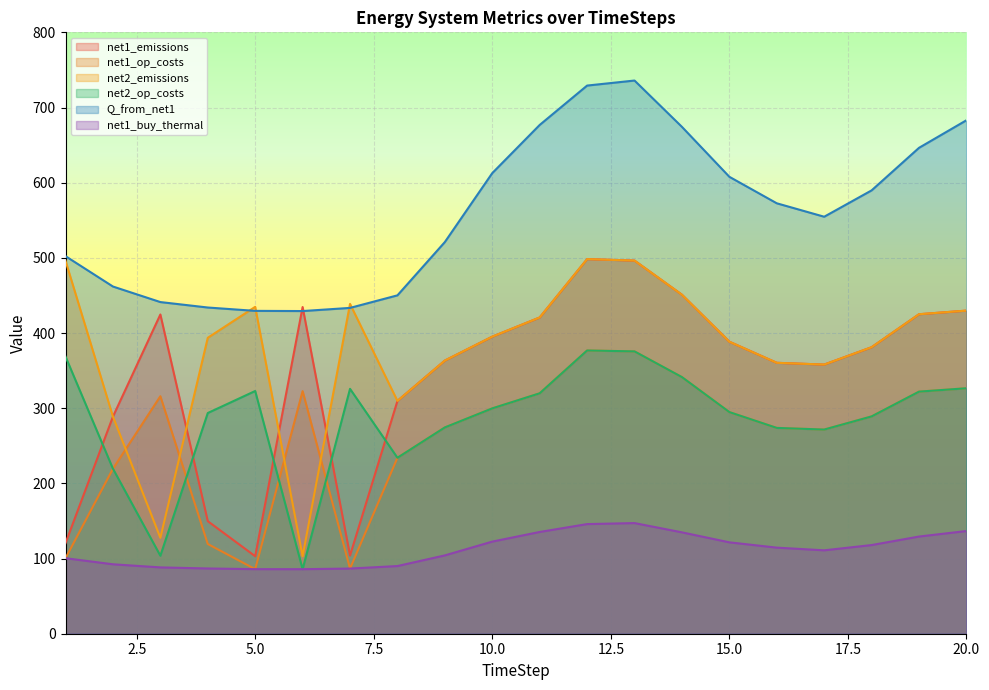

Rank the series by their maximum value, from highest to lowest.

Q_from_net1, net1_emissions, net2_emissions, net1_op_costs, net2_op_costs, net1_buy_thermal